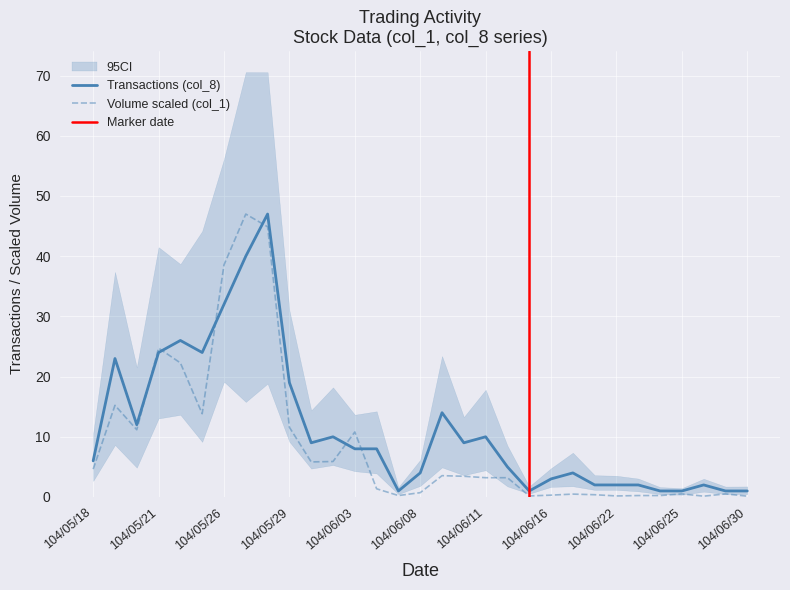

Between 104/06/10 and 104/05/19, which is larger?

104/05/19